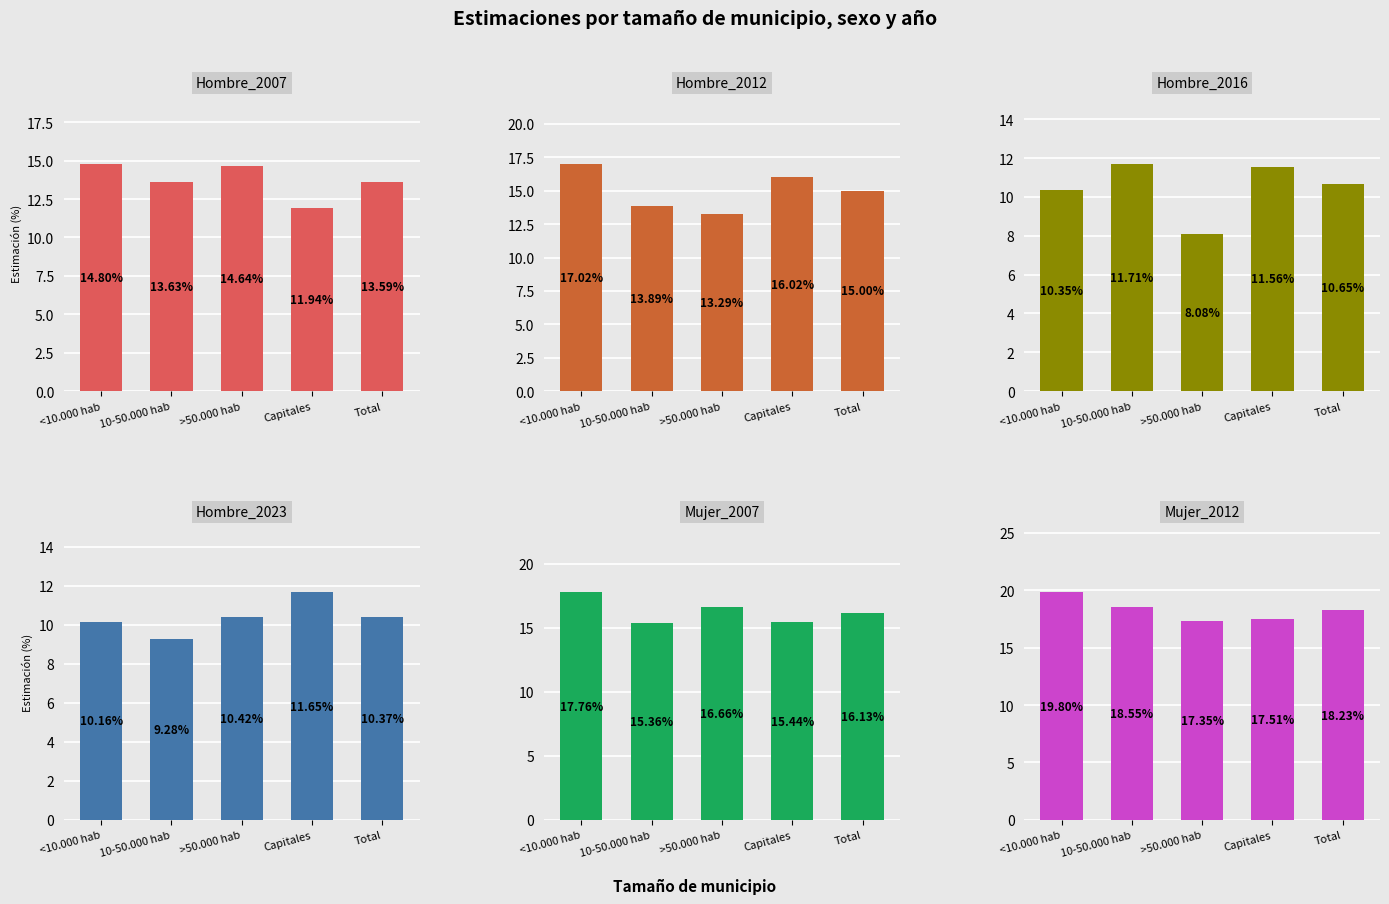

What position from the left is Capitales?

4